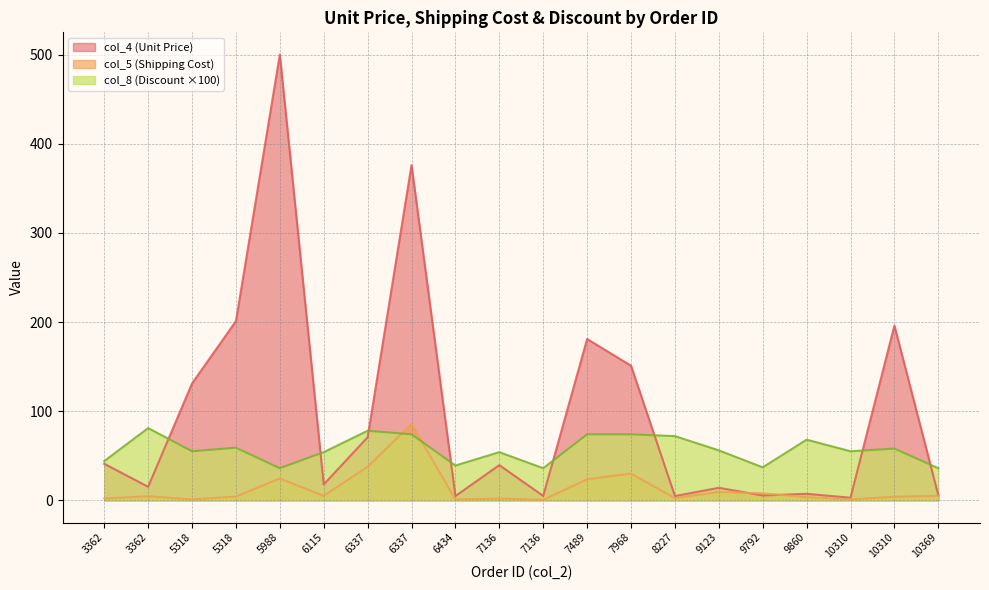

Reading right to left, transcribe all the data shown in this chart.

col_4 (Unit Price): 5.8	196.0	2.9	7.3	5.4	14.0	4.8	151.0	181.0	4.9	39.5	4.8	376.1	70.7	17.8	500.0	201.0	131.1	15.1	41.0
col_5 (Shipping Cost): 5.0	4.0	1.0	3.5	7.8	9.4	2.4	30.0	23.6	0.5	2.0	0.9	85.6	37.6	5.0	24.5	4.2	1.0	4.5	2.0
col_8 (Discount): 36.0	58.0	55.0	68.0	37.0	56.0	72.0	74.0	74.0	36.0	54.0	39.0	74.0	78.0	54.0	36.0	59.0	55.0	81.0	44.0